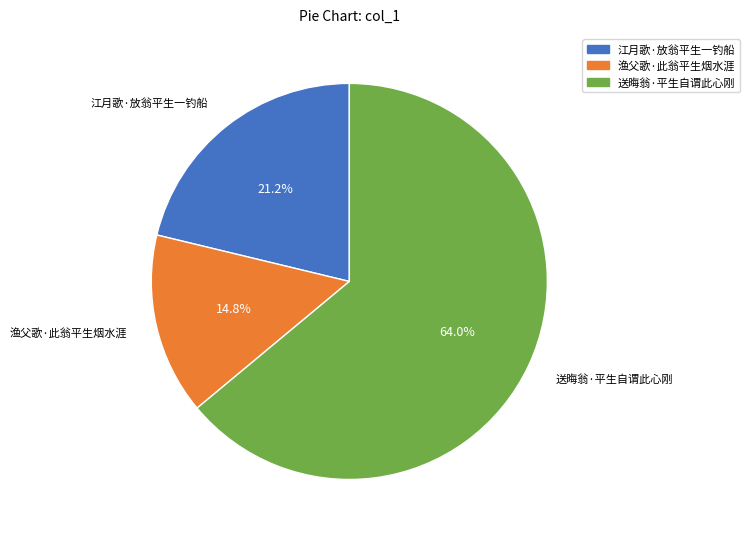

To the nearest percent, what percentage of the pie is 江月歌·放翁平生一钓船?

21%